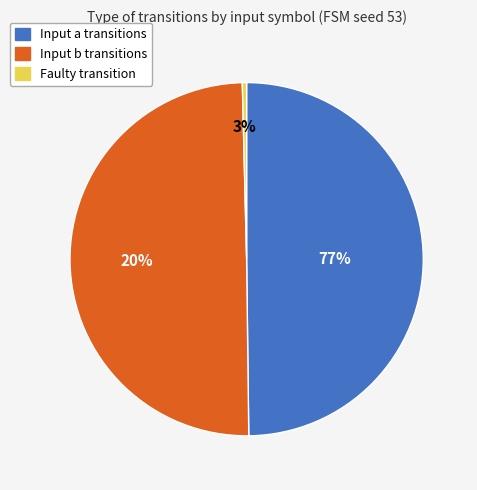

What is the largest slice in the pie chart?

Input a